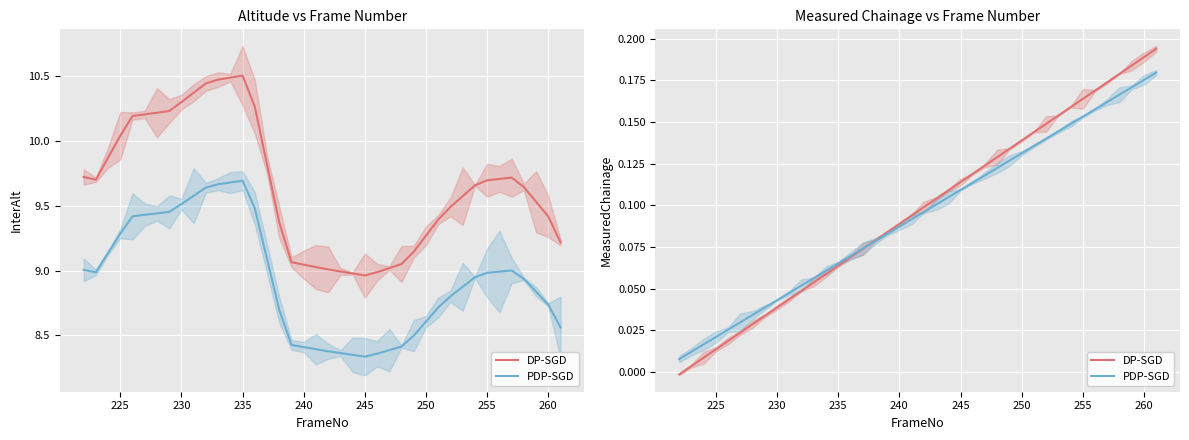

Which series has the largest total across all categories?

DP-SGD